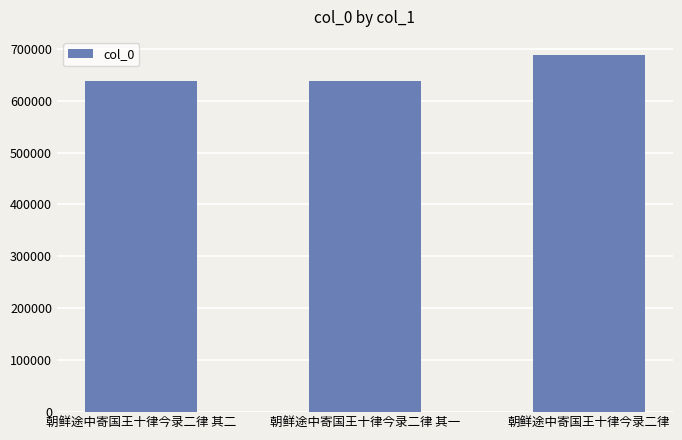

At which label is the value closest to 662889?

朝鲜途中寄国王十律今录二律 其二